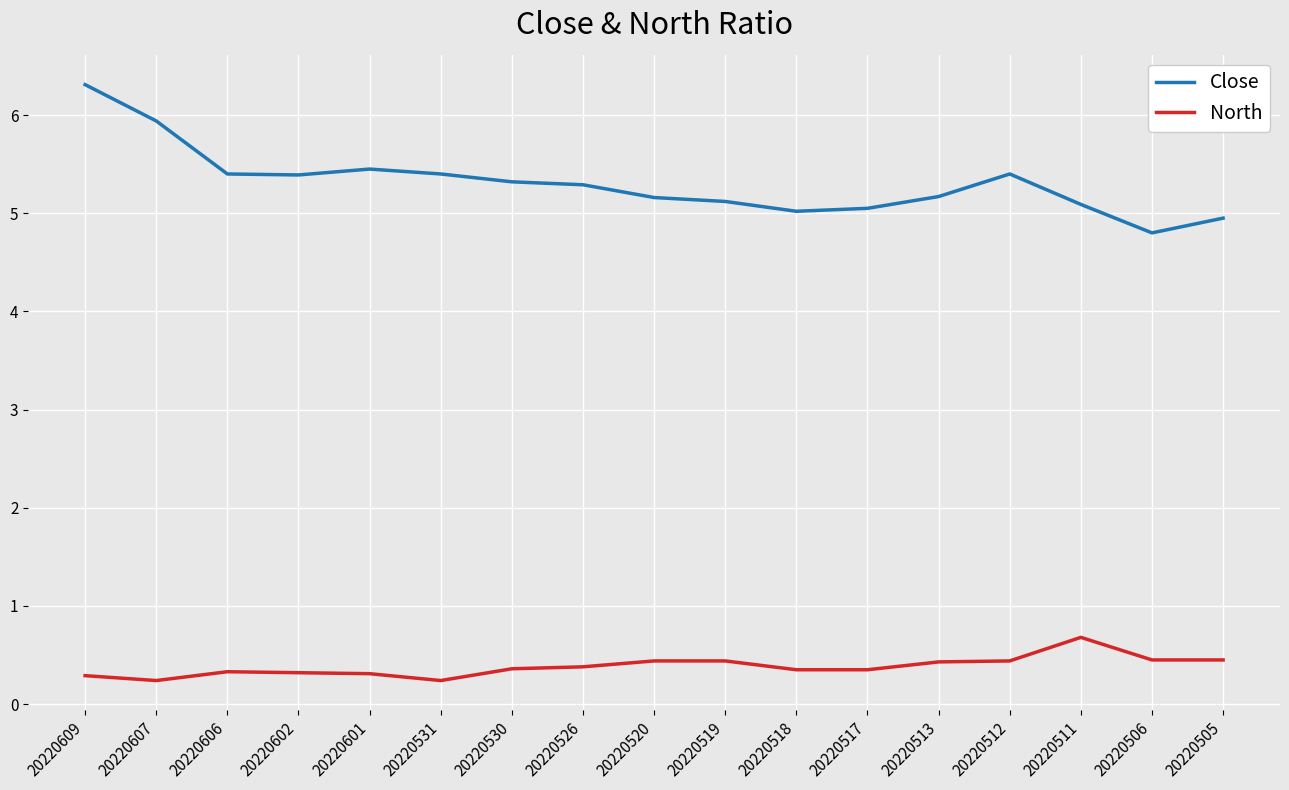

At how many categories does at least one series exceed 1?

17